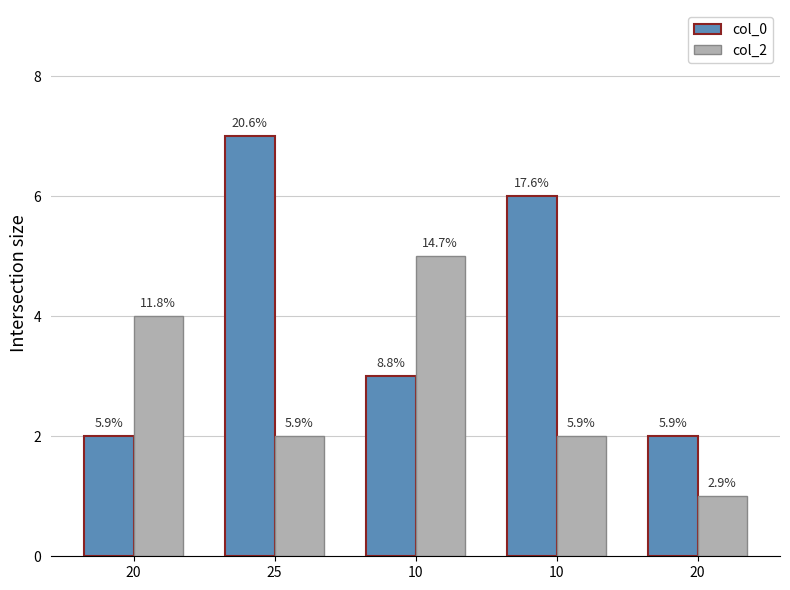

Which category has the highest value across all series?

25